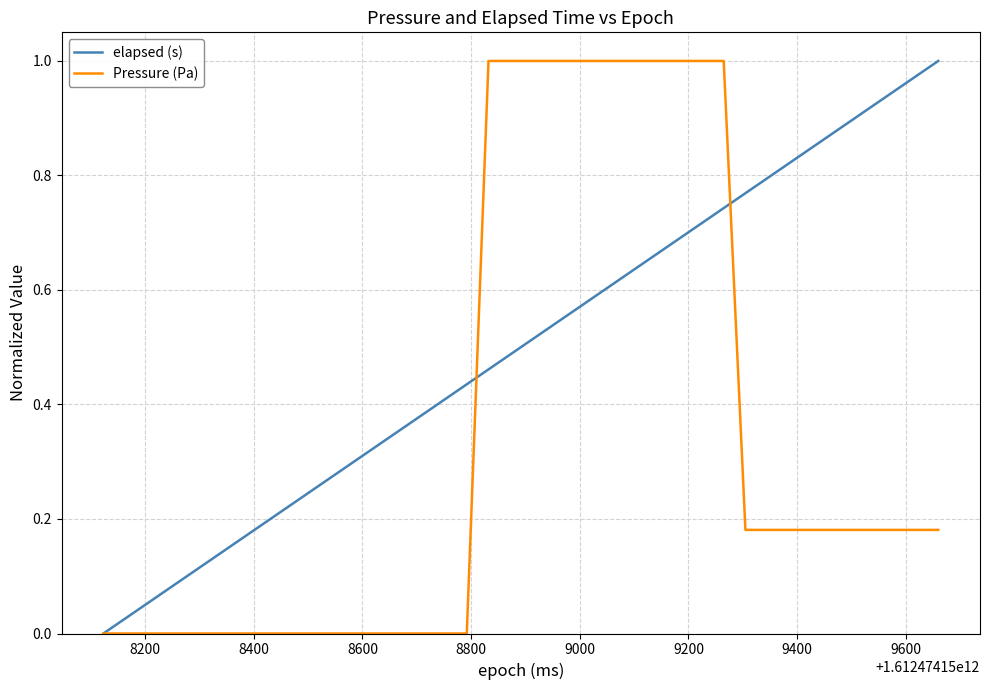

Which series has the largest total across all categories?

elapsed (s)